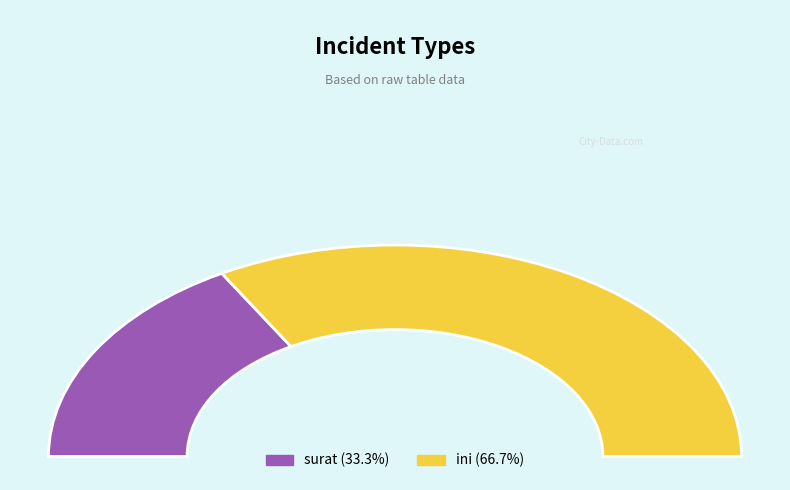

To the nearest percent, what is the difference between the surat and ini slice percentages?

33%